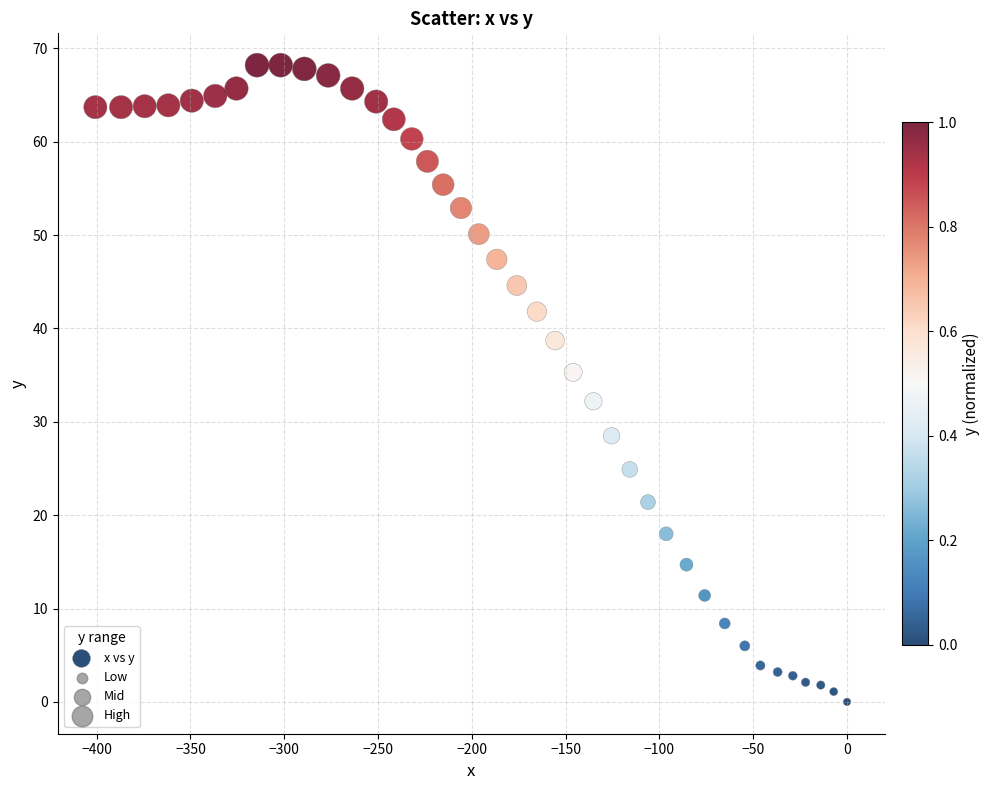

What is the range of X values (max minus min)?

400.7